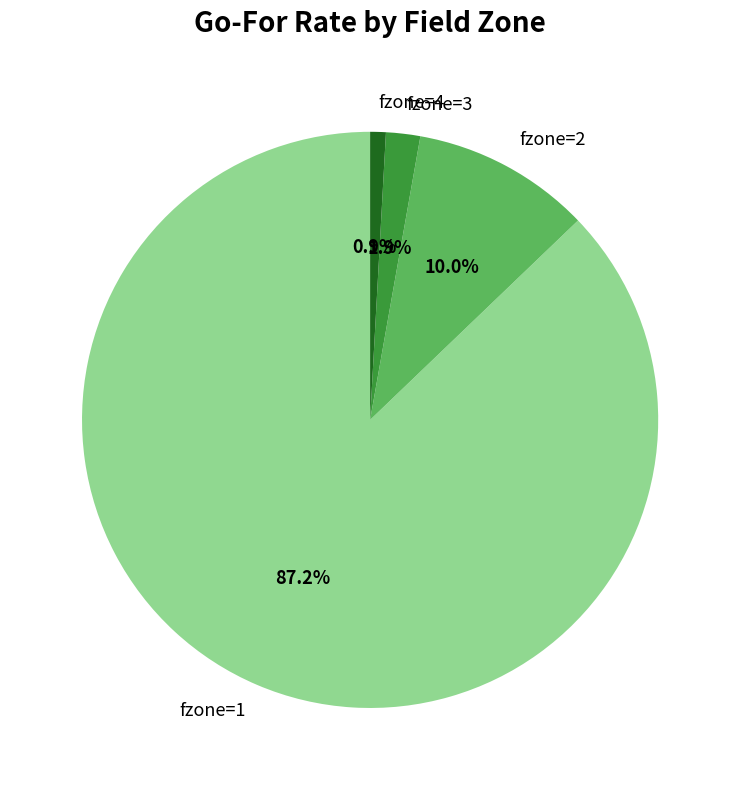

Count the number of slices in the pie.

4